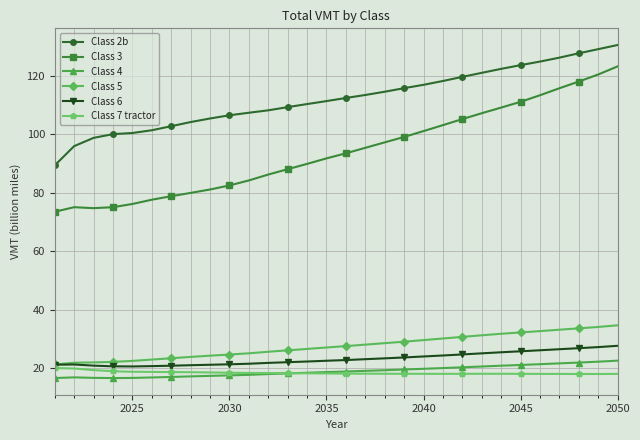

Which series has the largest range (max minus min)?

Class 3